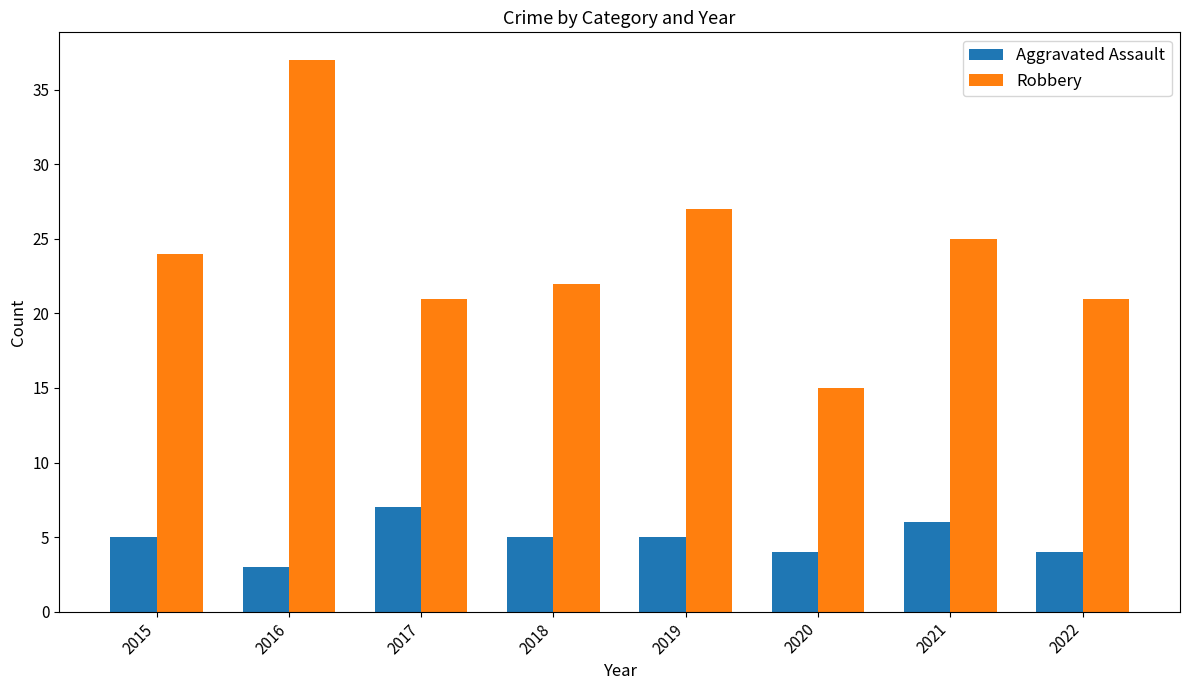

Rank the series by their maximum value, from lowest to highest.

Aggravated Assault, Robbery